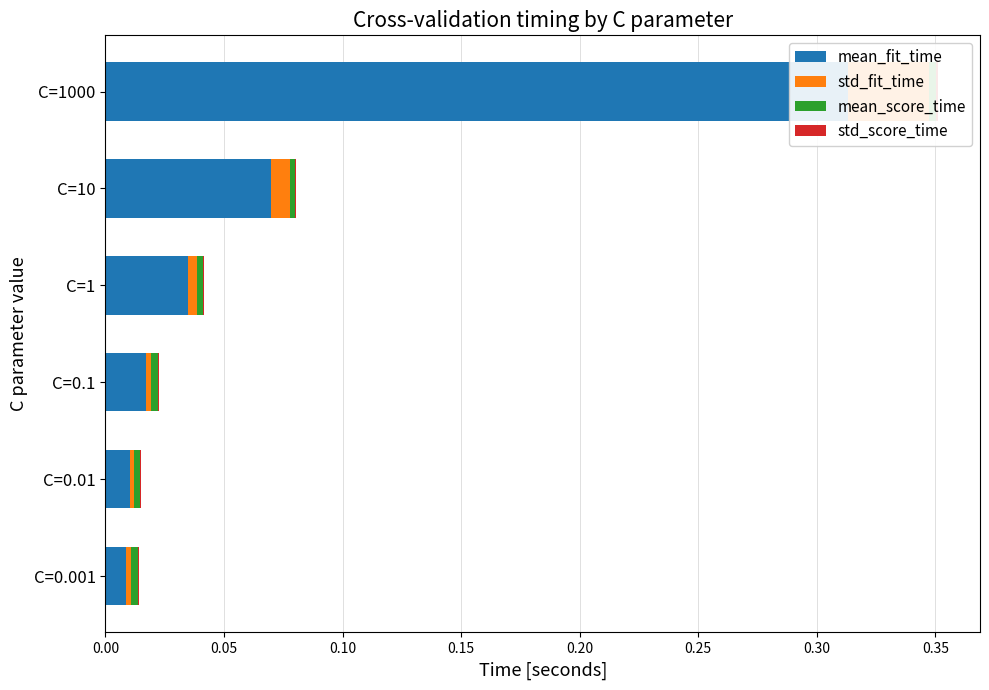

Reading left to right, extract all data points from this chart.

mean_fit_time: 0.0	0.0	0.0	0.0	0.1	0.3
std_fit_time: 0.0	0.0	0.0	0.0	0.0	0.0
mean_score_time: 0.0	0.0	0.0	0.0	0.0	0.0
std_score_time: 0.0	0.0	0.0	0.0	0.0	0.0